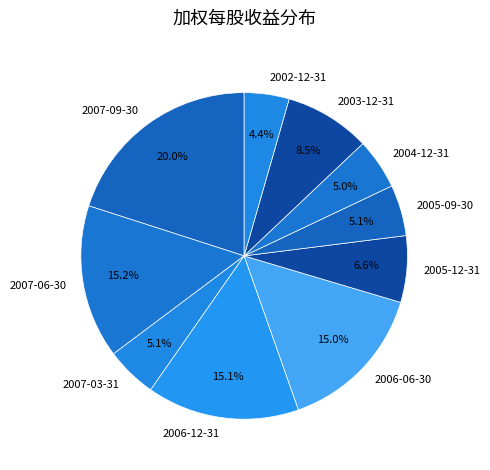

Is the sum of 2005-09-30 and 2007-09-30 greater than half?

No